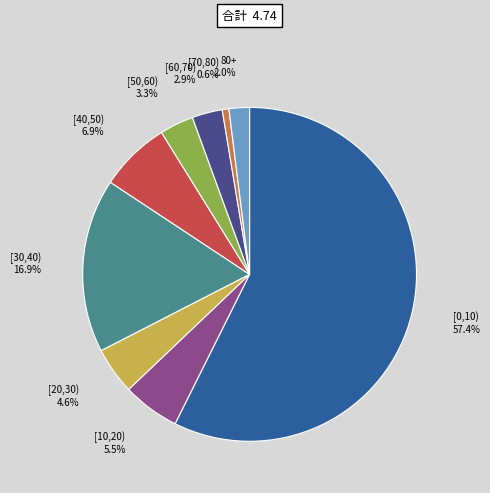

Does any single category account for the majority?

Yes